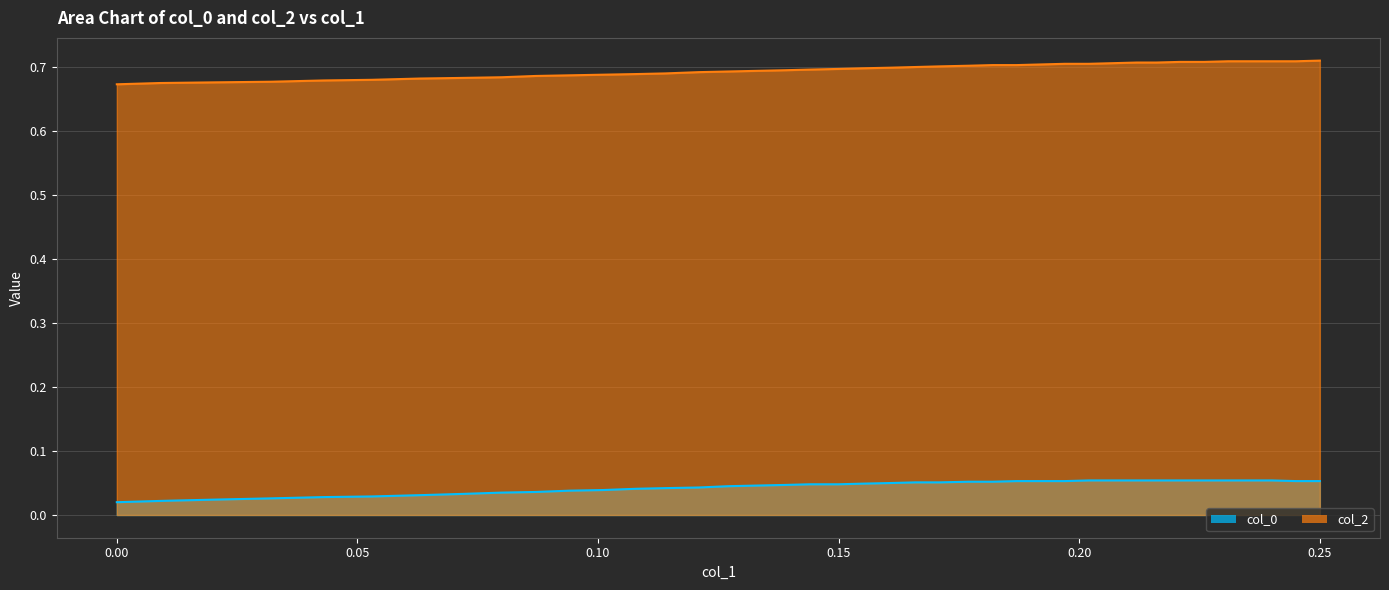

Count the number of data series in this chart.

2